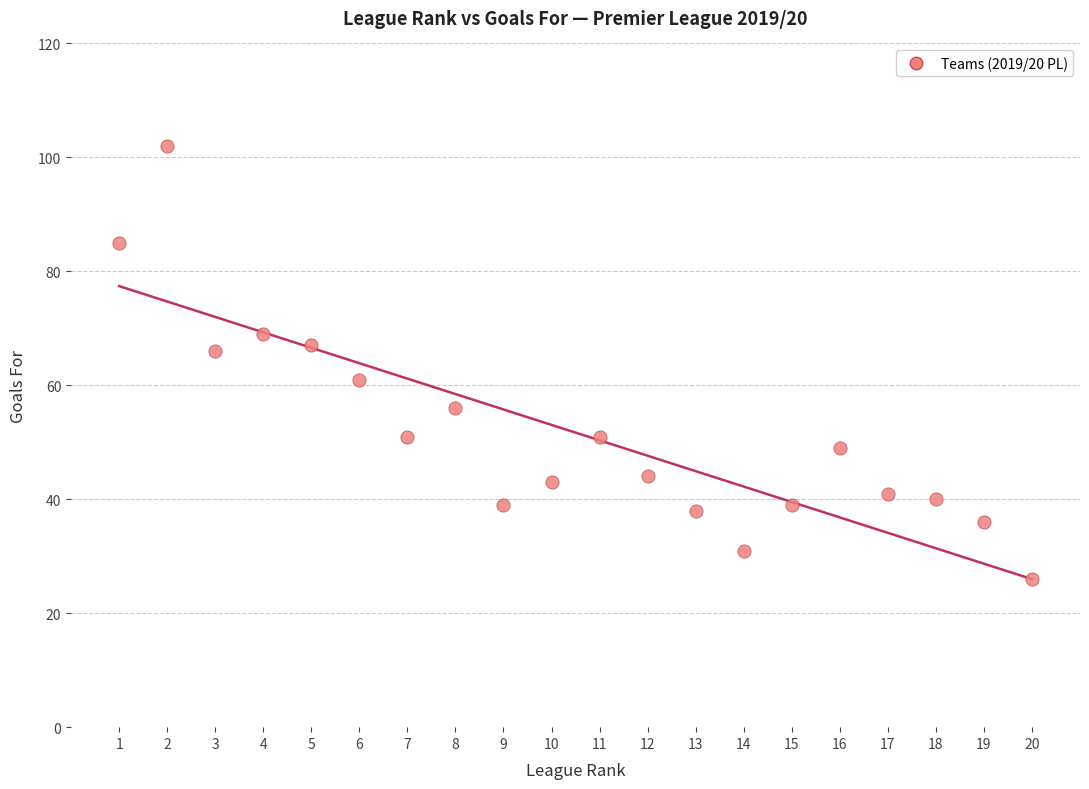

What is the range of X values (max minus min)?

19